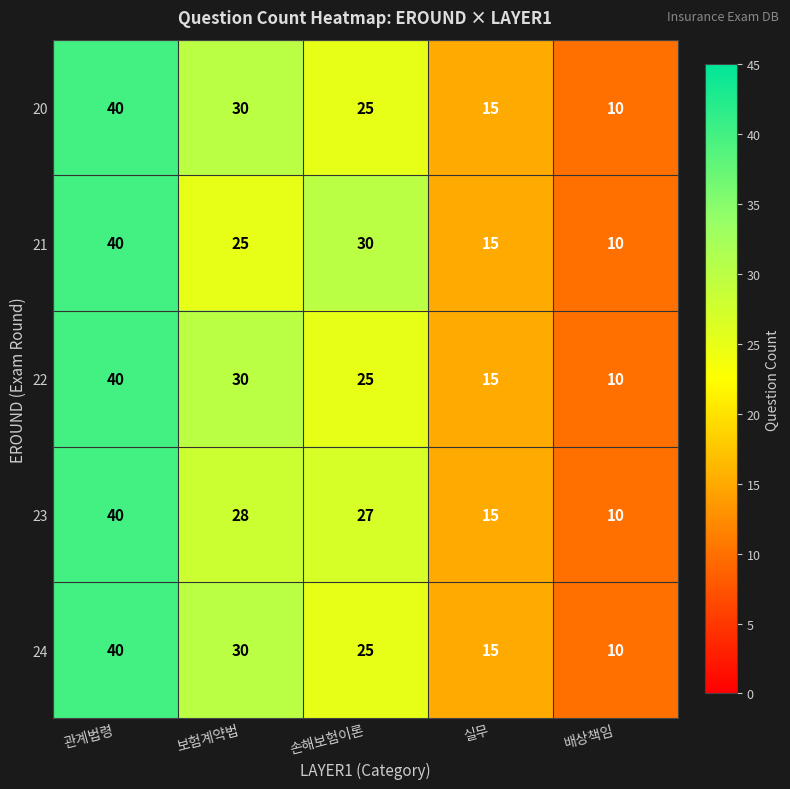

Which series changed the most between 손해보험이론 and 배상책임?

21